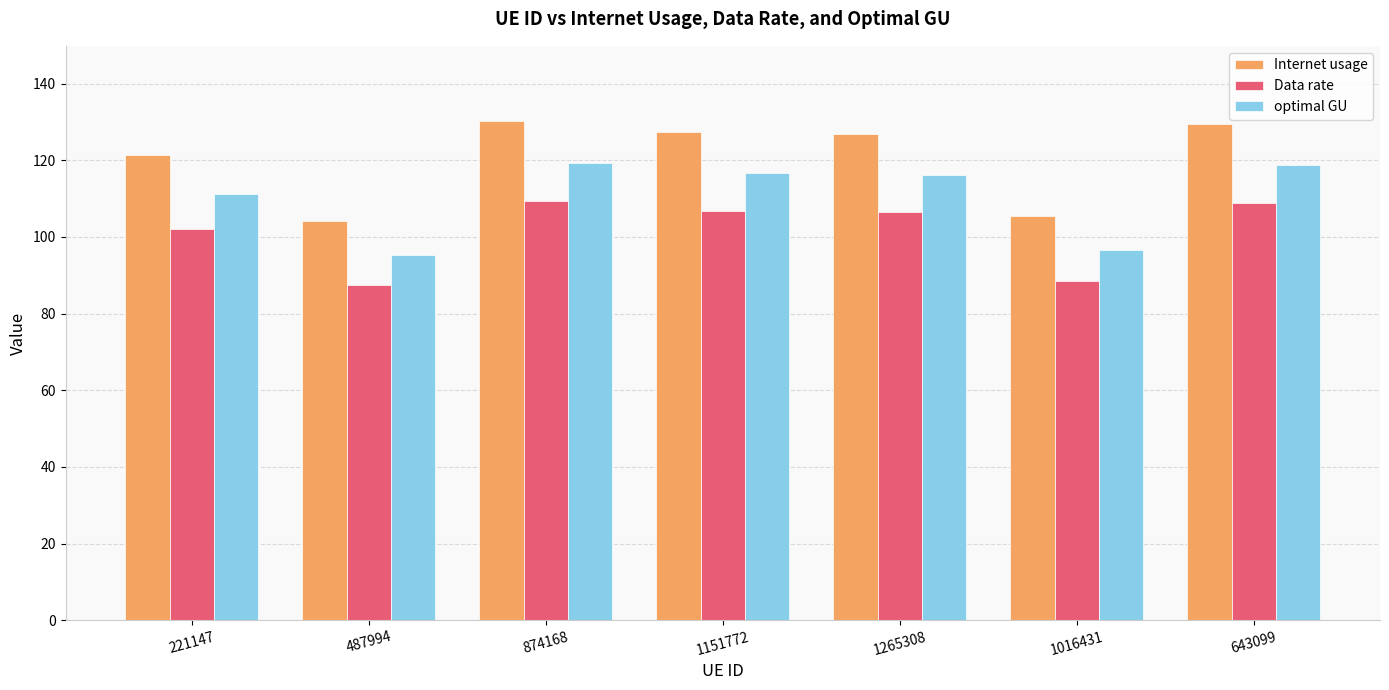

How many values in the optimal GU series exceed 116?

4